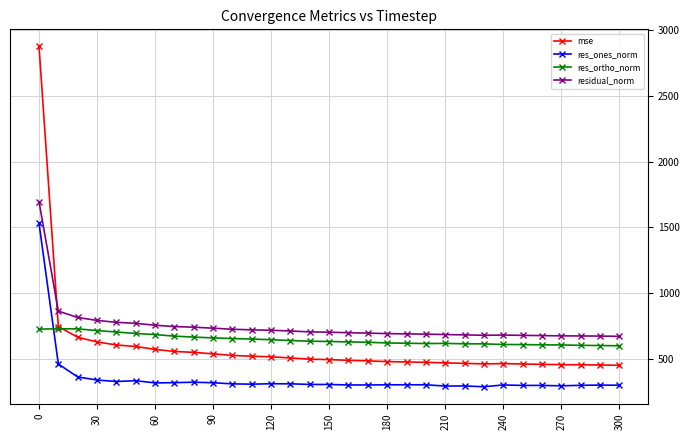

Which series has the largest range (max minus min)?

mse